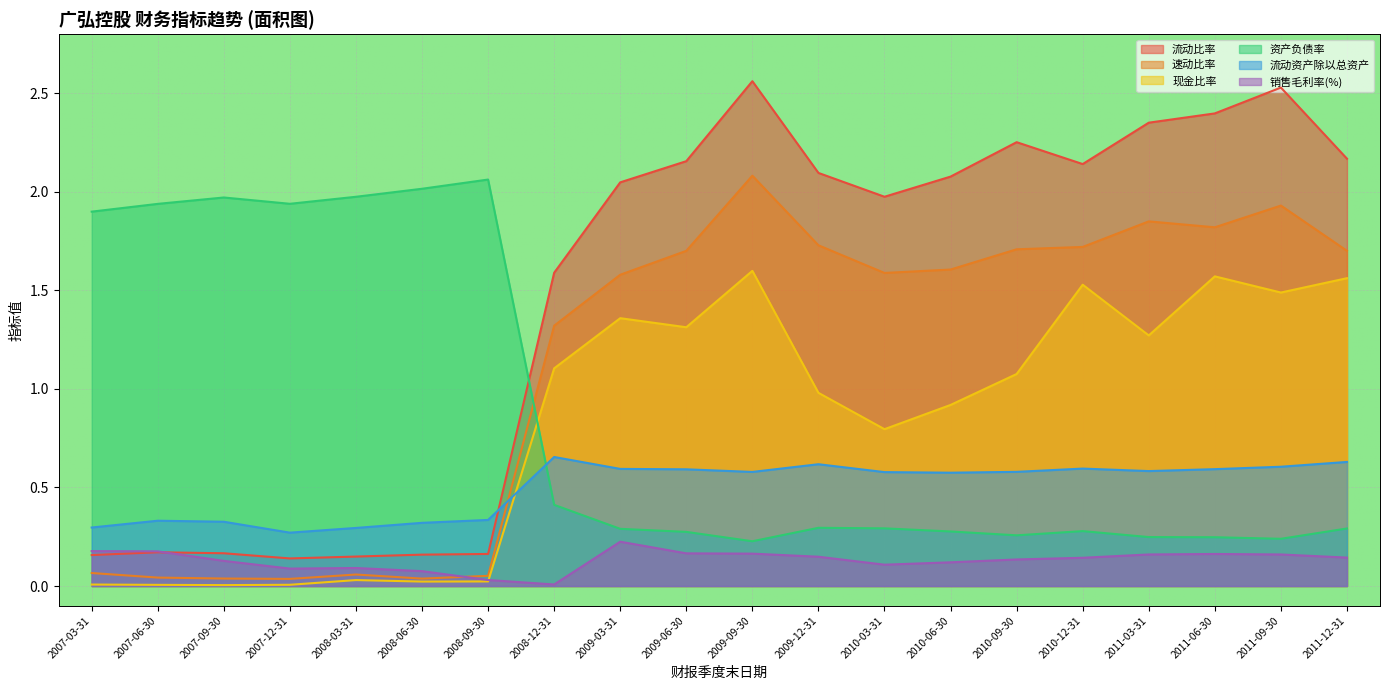

Count the number of data series in this chart.

6